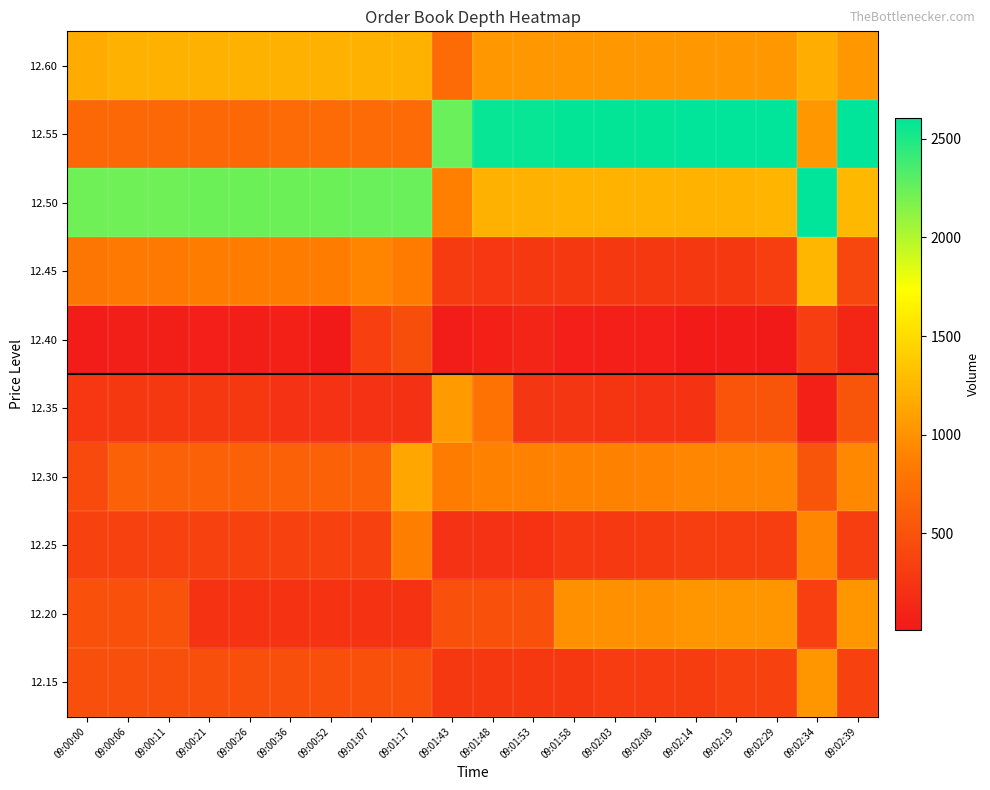

At which category is the sum across all series the highest?

09:02:34